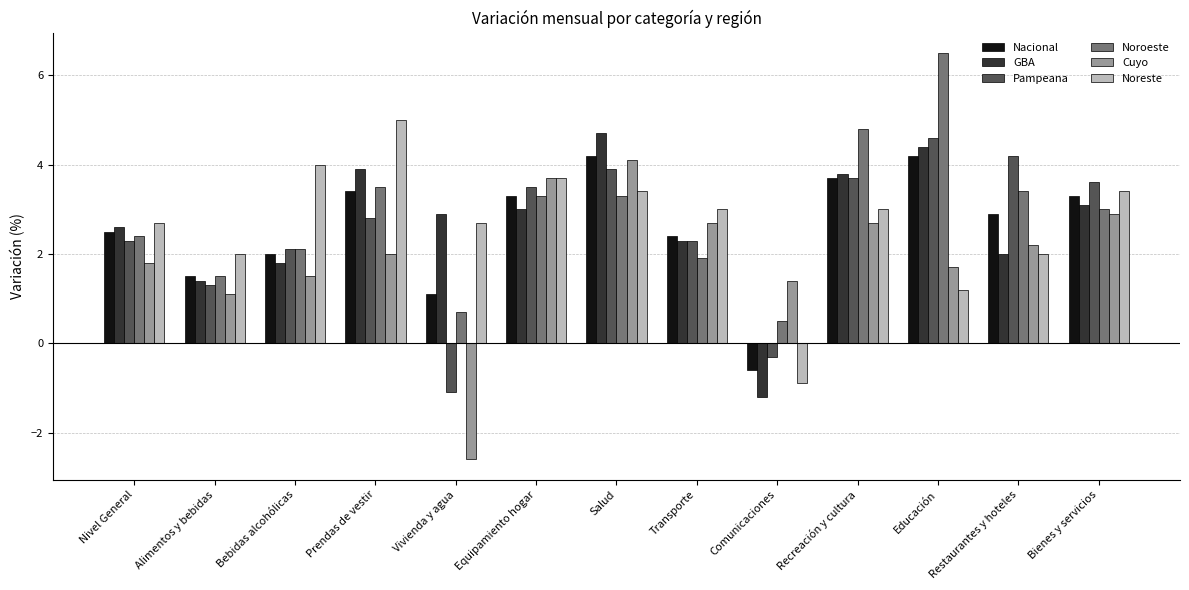

What is the smallest value displayed?

-2.6